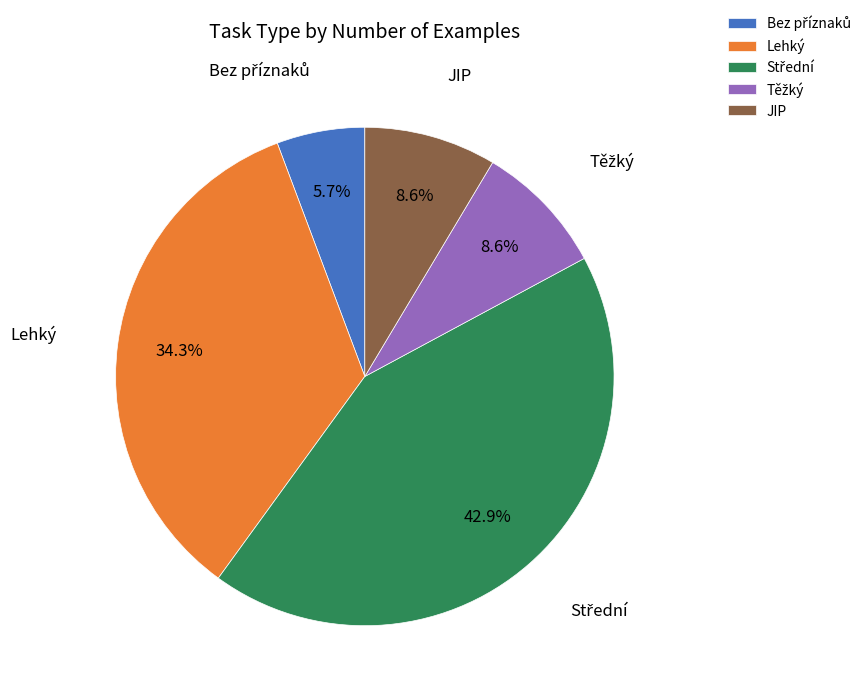

Does any single category account for the majority?

No